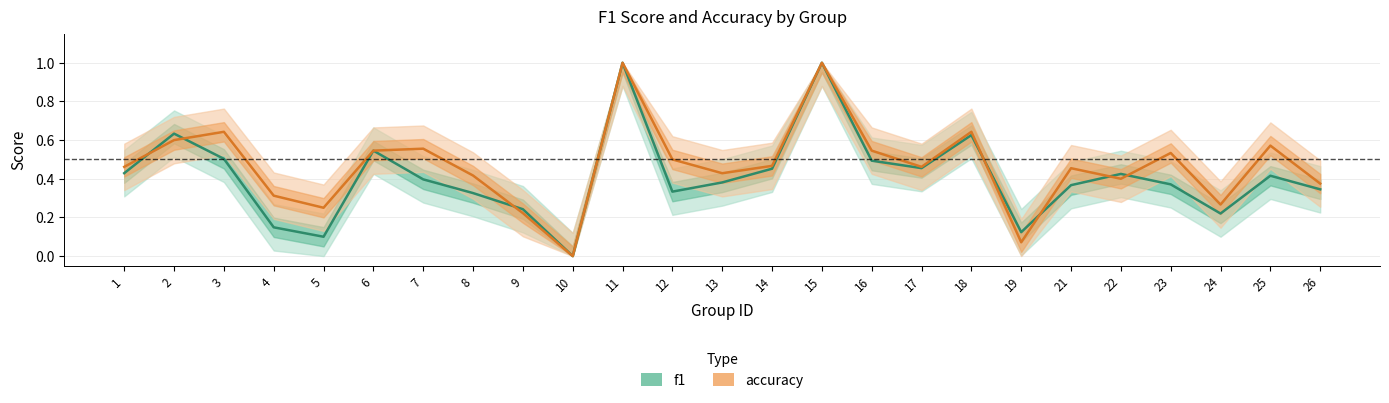

How many values in f1 are above zero?

24